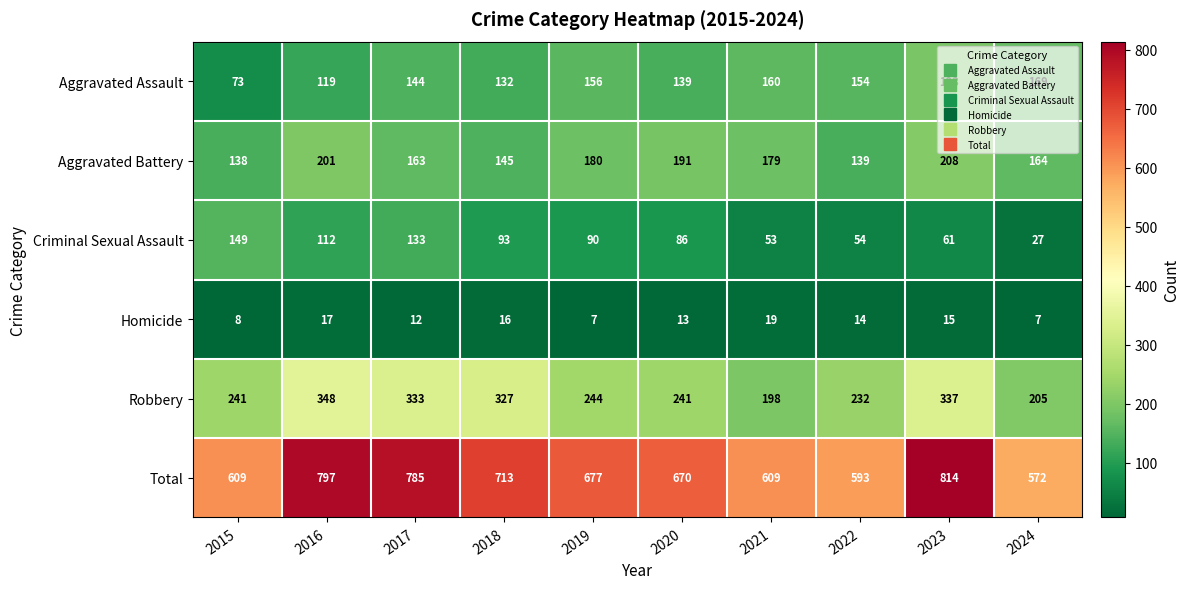

What is the minimum value for Robbery?

198